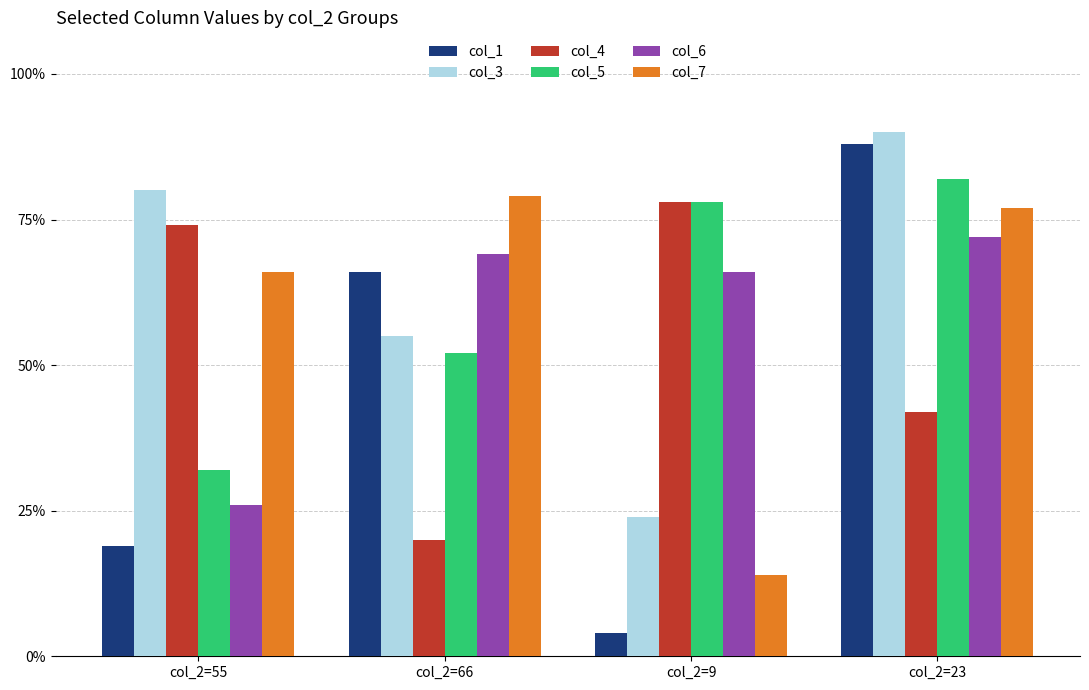

At col_2=55, list the series in order from smallest to largest.

col_1, col_6, col_5, col_7, col_4, col_3